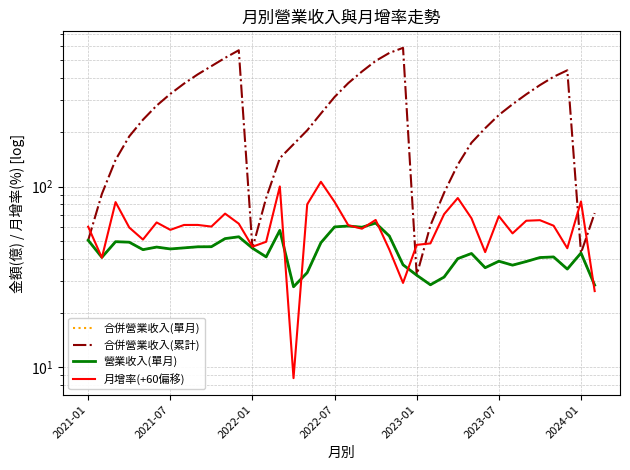

True or false: 合併營業收入(累計) and 合併營業收入(單月) cross at least once.

False